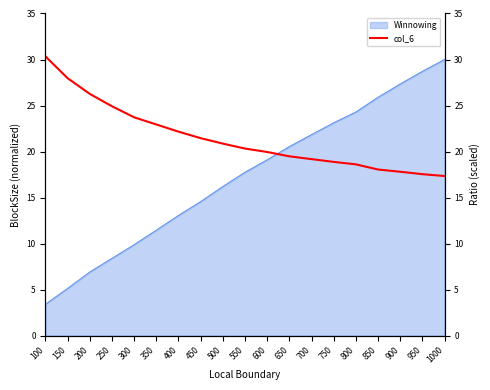

The Winnowing series shows 3.4 at 100. True or false?

True